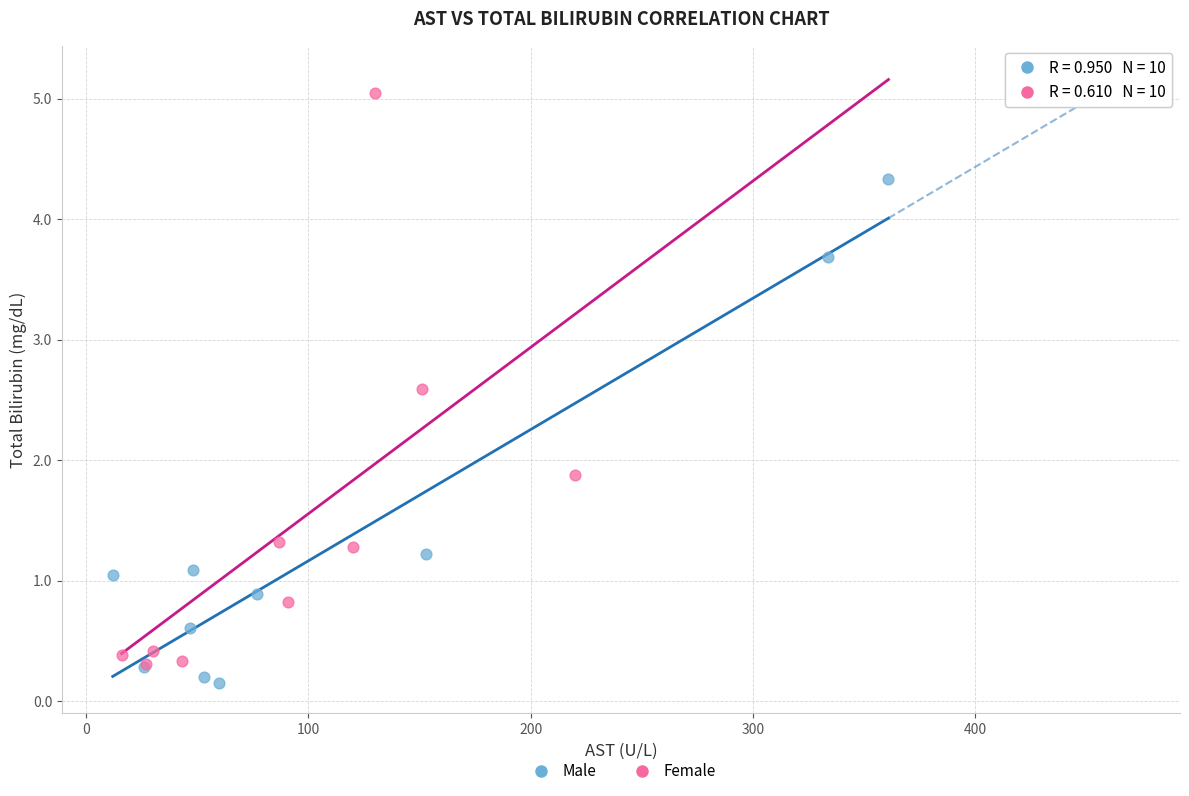

Which series has the widest spread of Y values?

Female